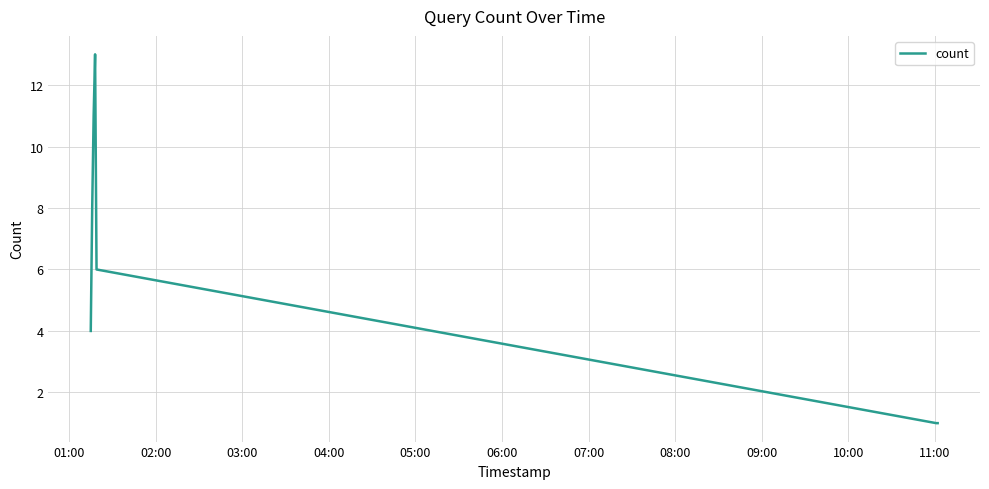

What is the smallest value displayed?

1